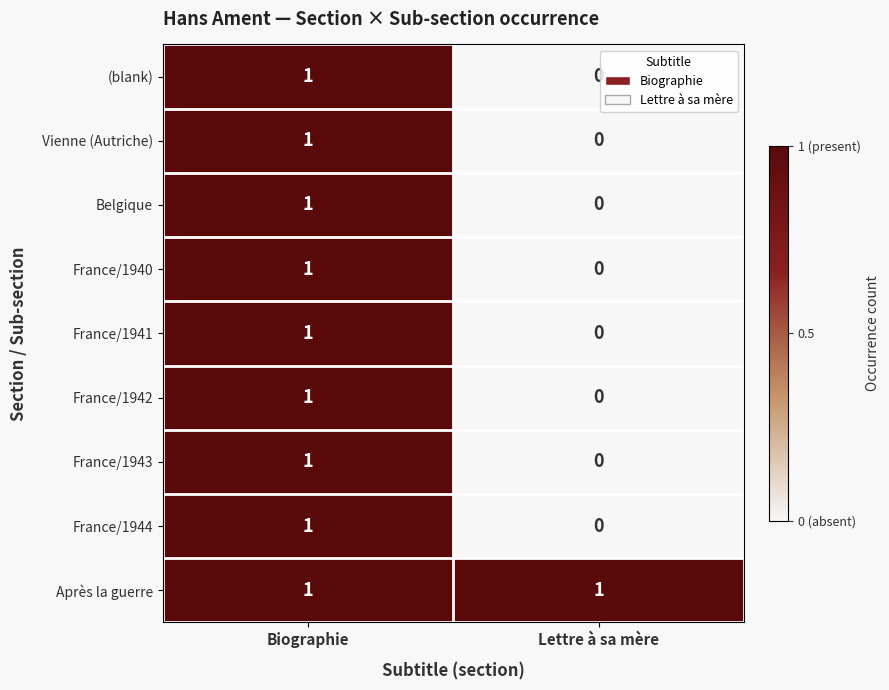

At how many categories does at least one series exceed 0?

2